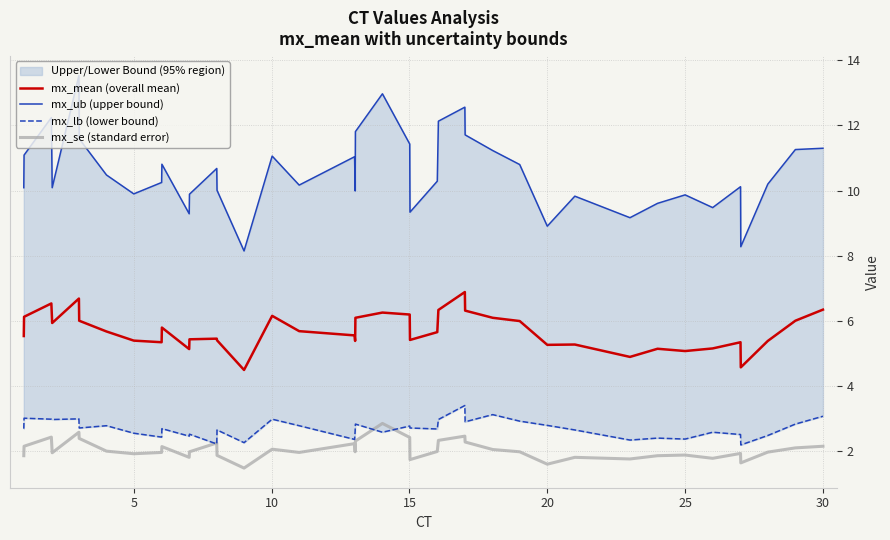

The value of mx_mean (overall mean) at 30 is 6.3. True or false?

True